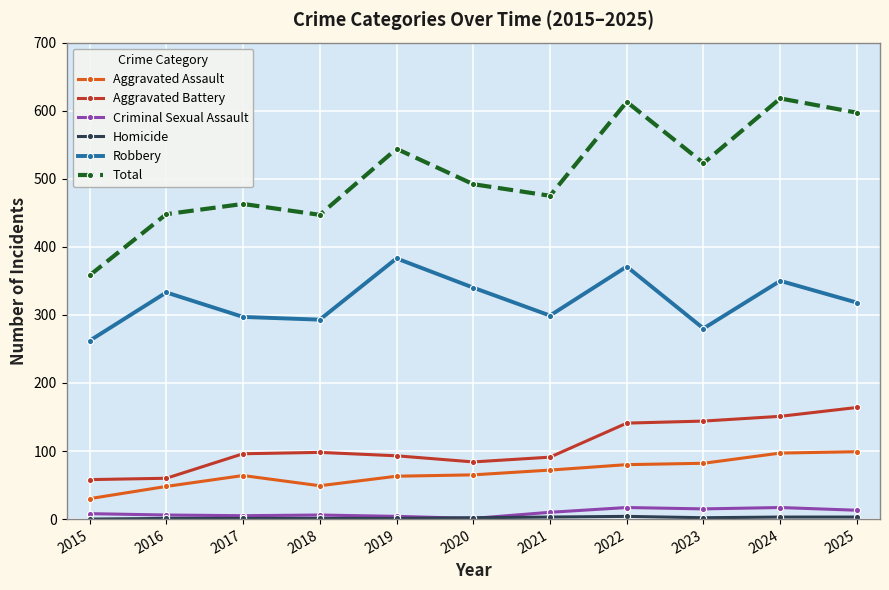

What is the difference between the maximum and minimum values in the Robbery series?

121